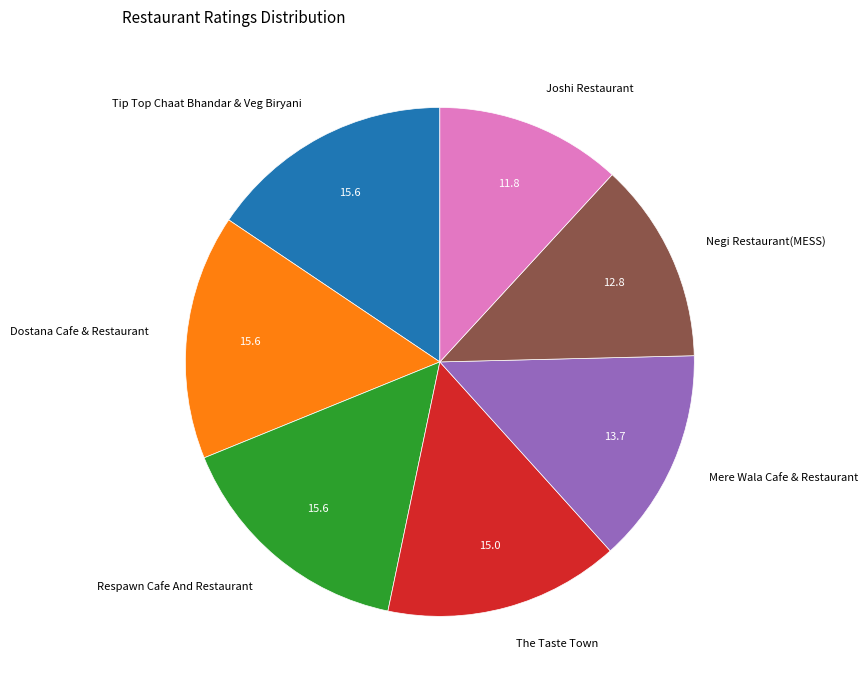

Combined, do Dostana Cafe & Restaurant and Joshi Restaurant account for over 50%?

No